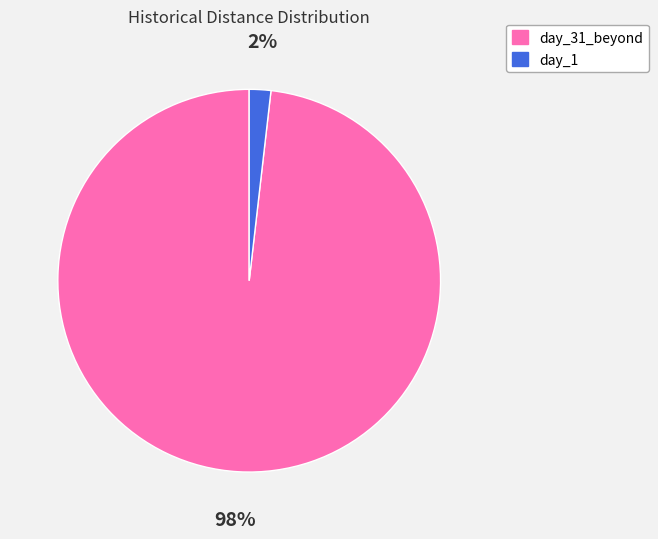

Combined, do day_31_beyond and day_1 account for over 50%?

Yes